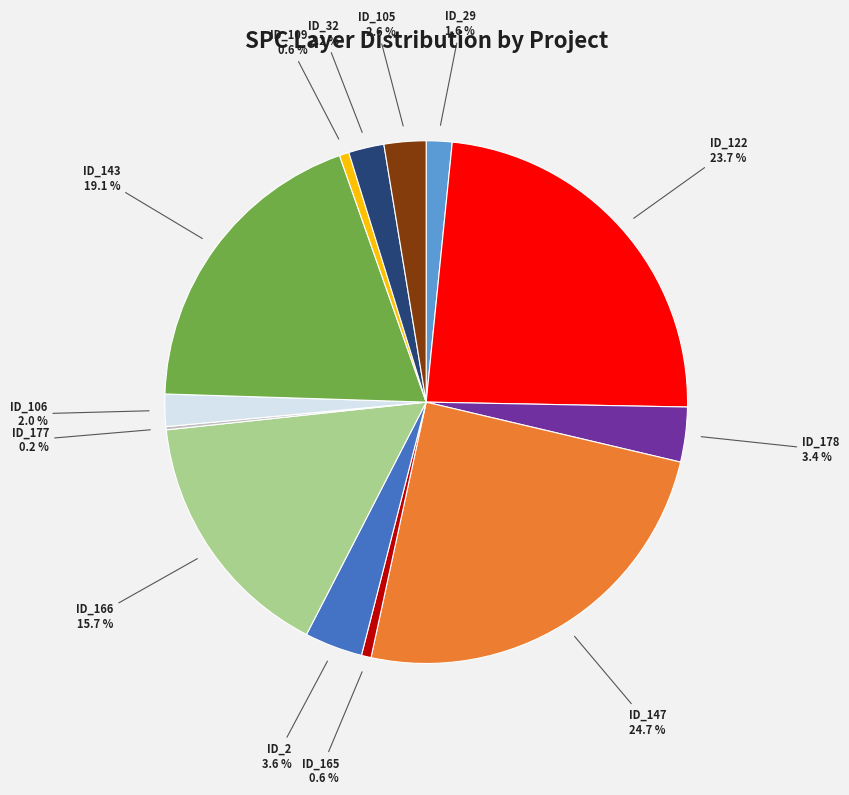

Which category has the biggest portion of the pie?

ID_147